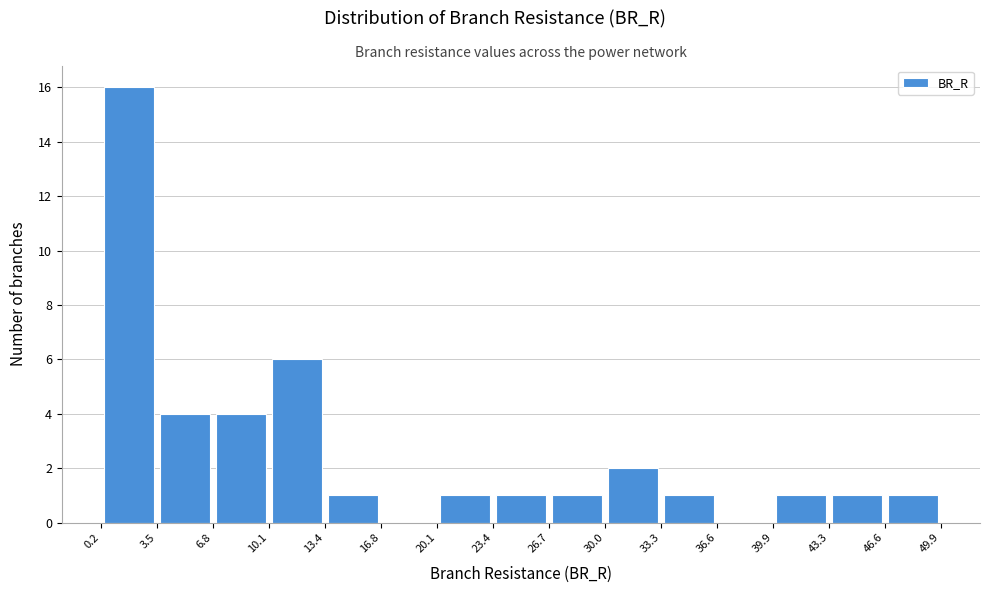

Which range on the x-axis has the tallest bar?

0.2 to 3.5